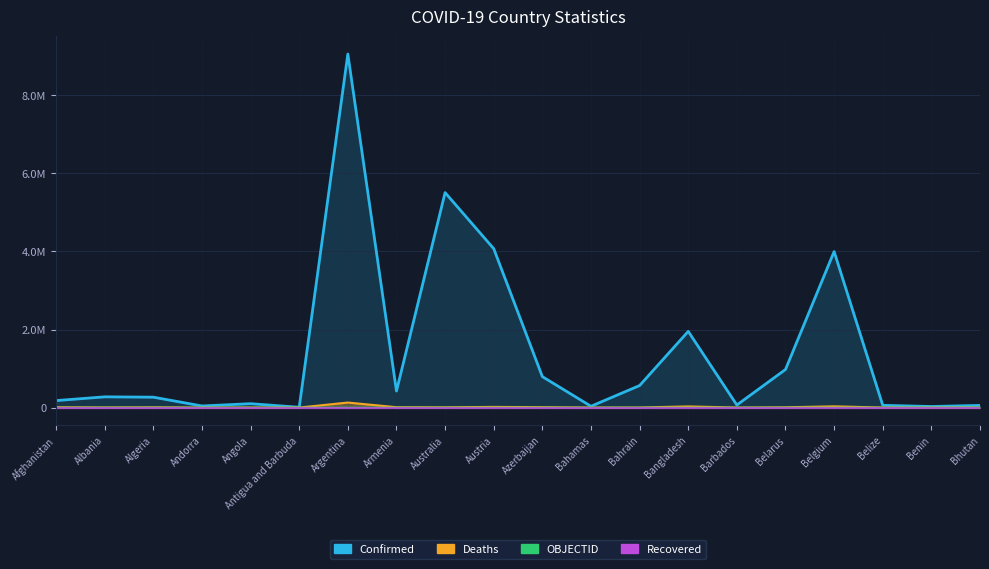

What is the value of the Deaths point at the 2nd from the left?

3496